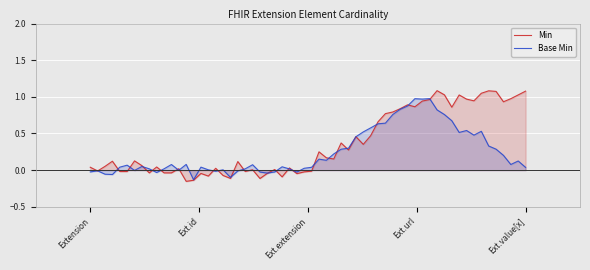

Which category has the lowest value in the Base Min series?

Extension